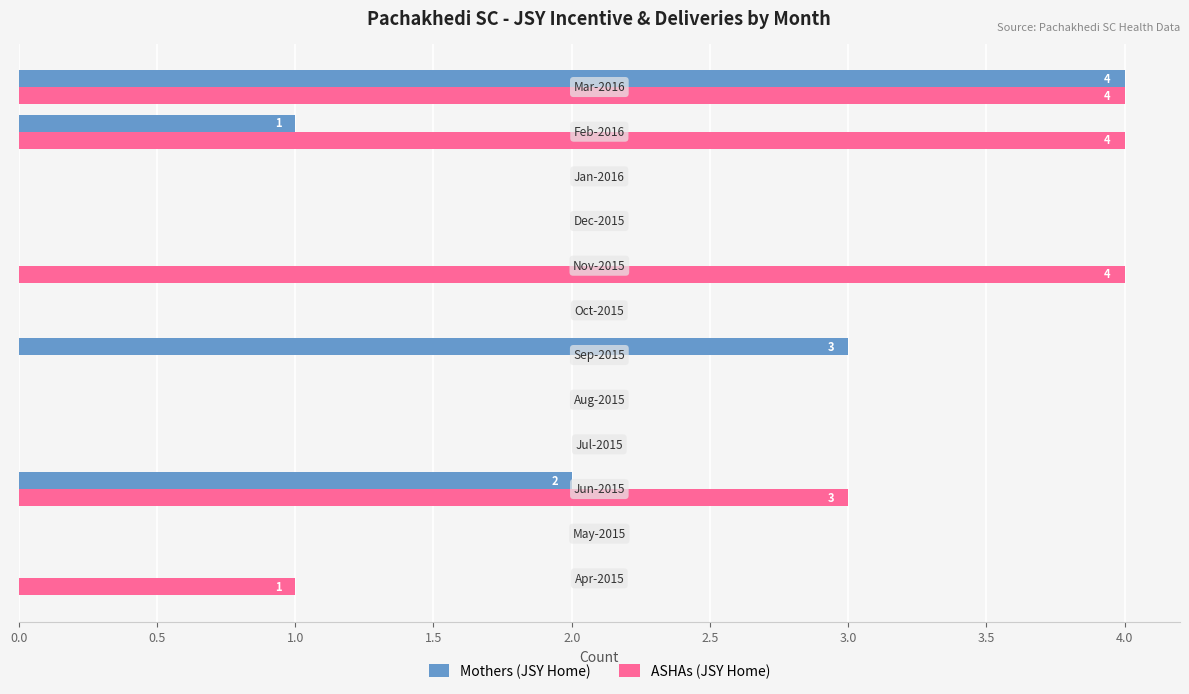

What is the sum of all ASHAs (JSY Home) values?

16